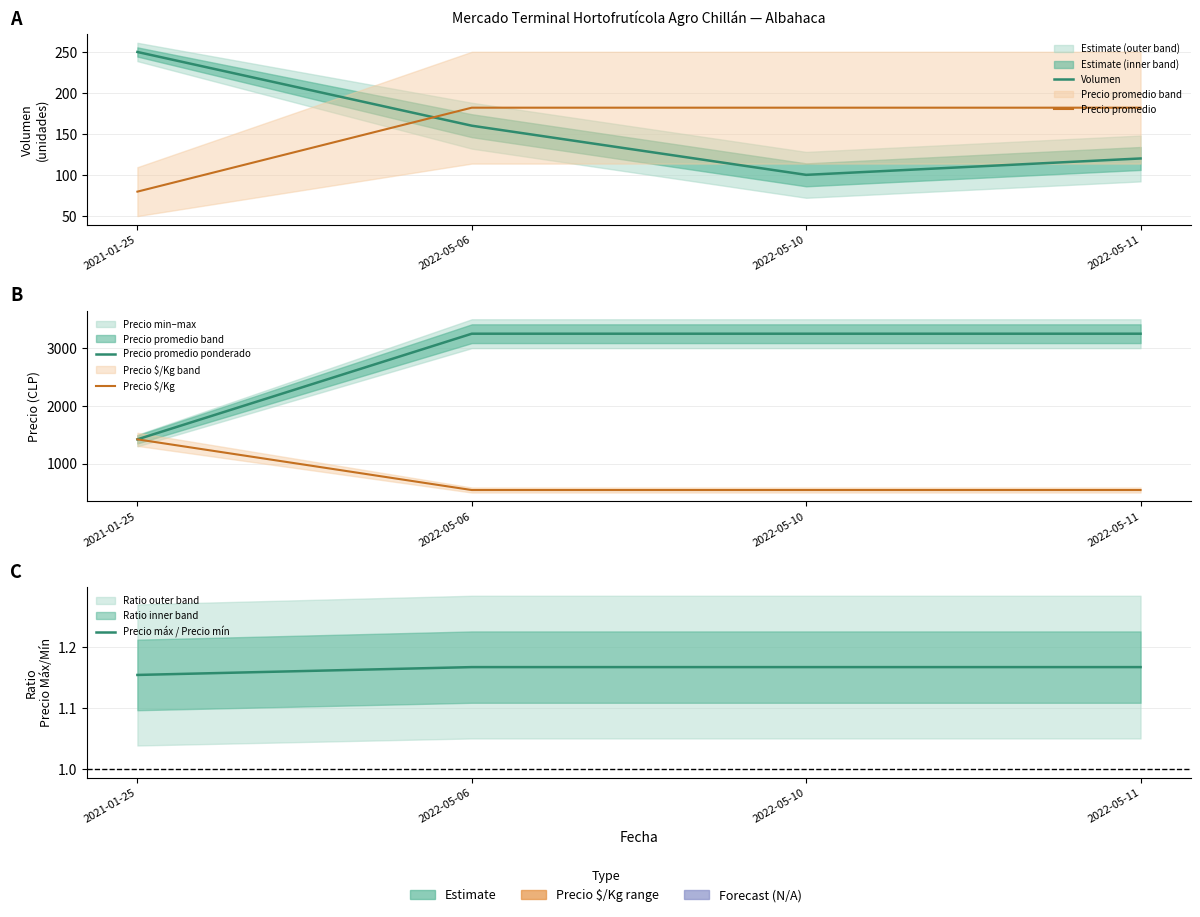

Rank the categories by Volumen value from highest to lowest.

2021-01-25, 2022-05-06, 2022-05-11, 2022-05-10